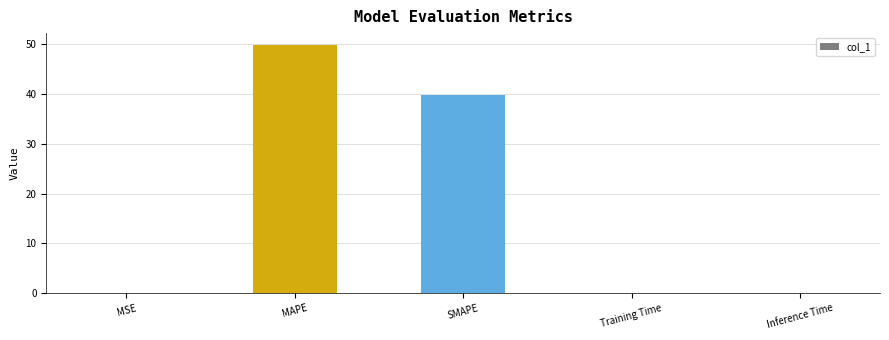

What is the change in value from SMAPE to Inference Time?

-39.8